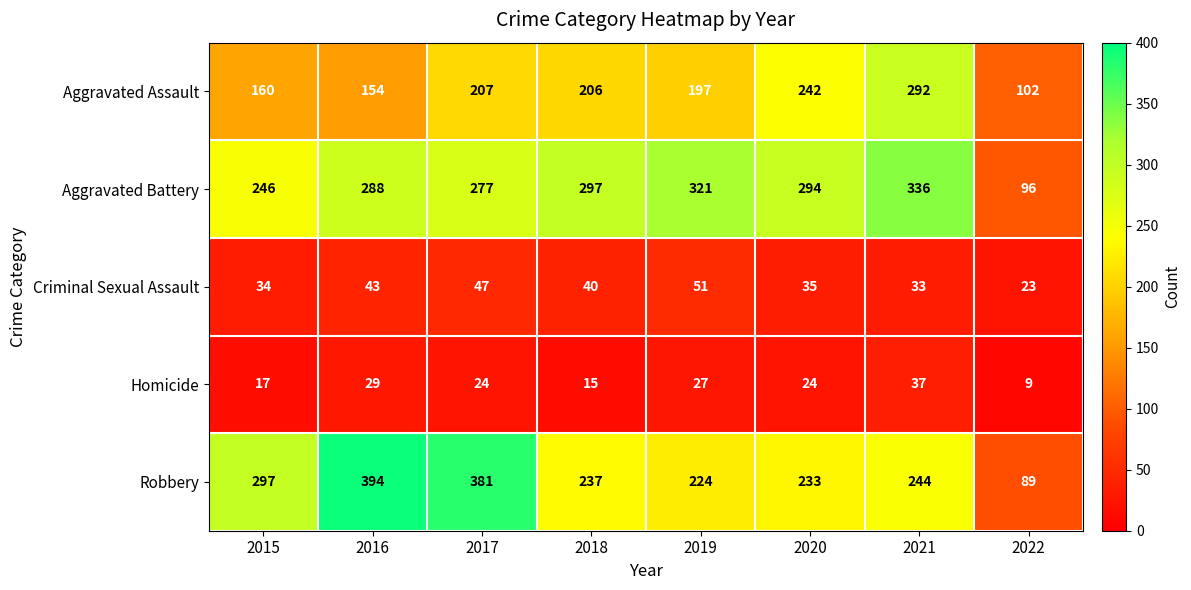

How many data points in Robbery are less than 244?

4